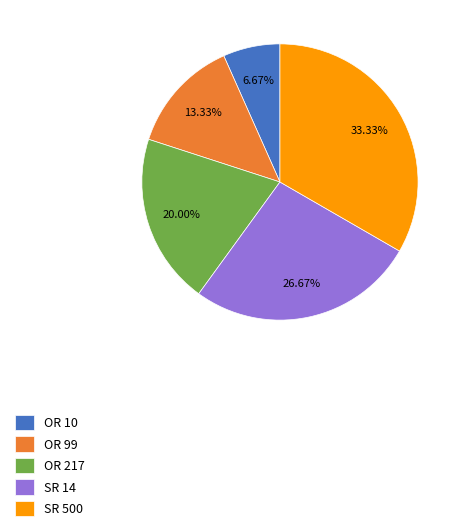

Does SR 14 represent more than half of the total?

No